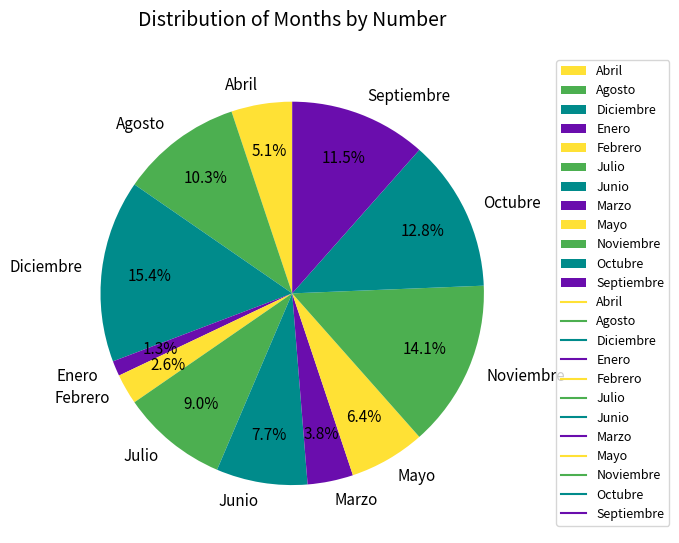

Approximately how many times larger is the value at Julio compared to Diciembre?

0.6